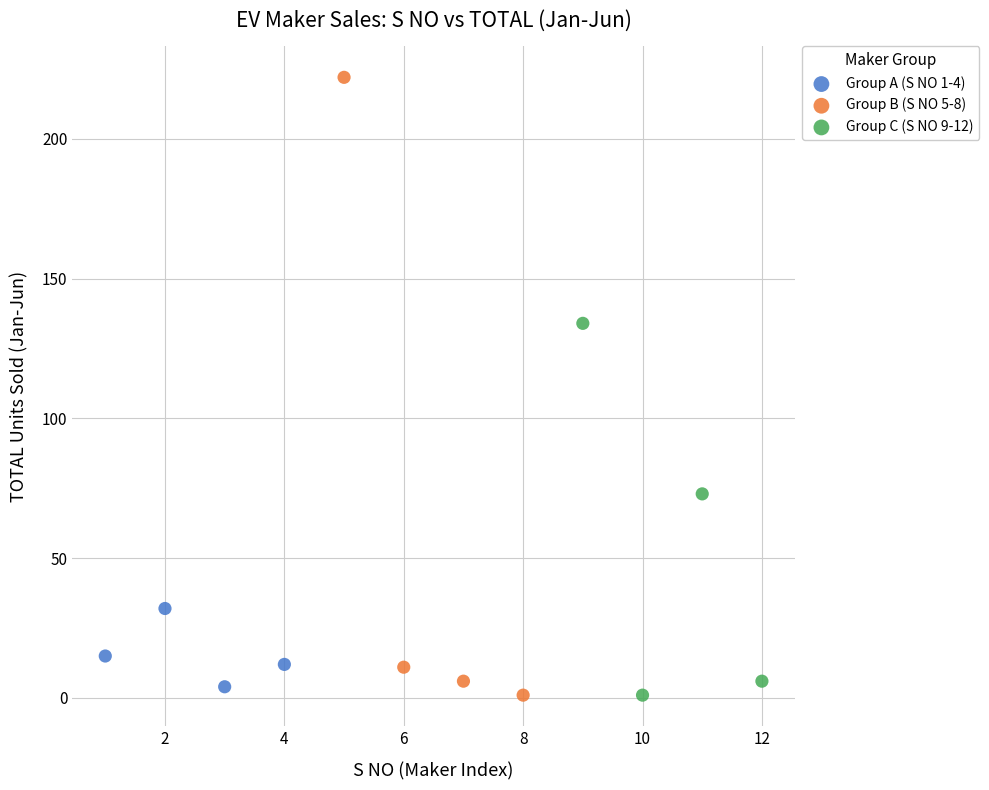

Which series has the largest Y range (max minus min)?

Group B (S NO 5-8)